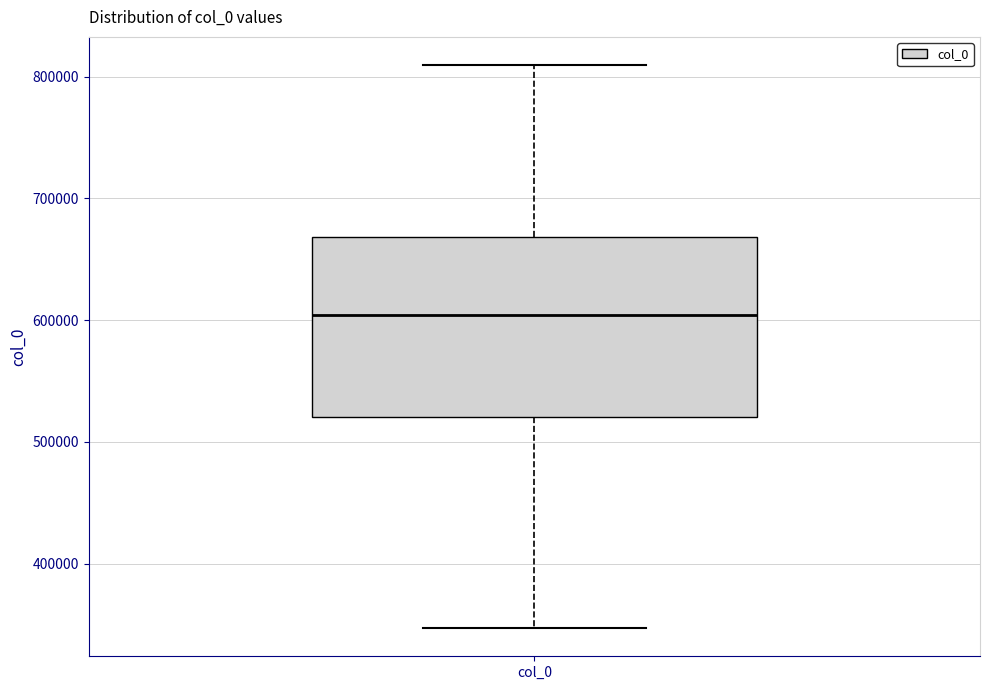

Where is the lower edge of the box for col_0 on the y-axis? The values are not printed on the chart, so give them approximately, as read against the axis.

520000